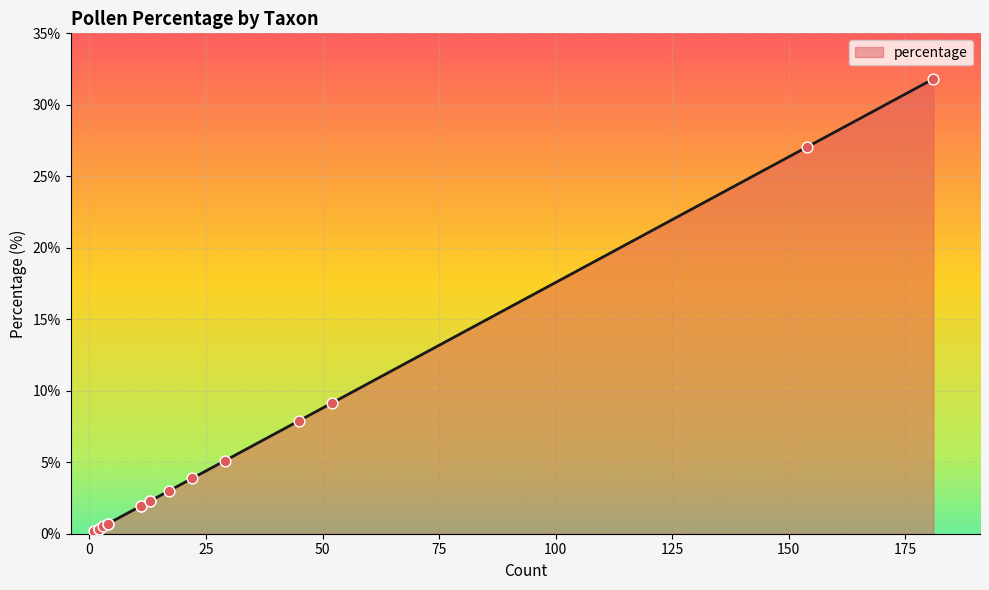

Which has a higher value, Betula or Monolete fern spores (Polyp)?

Betula